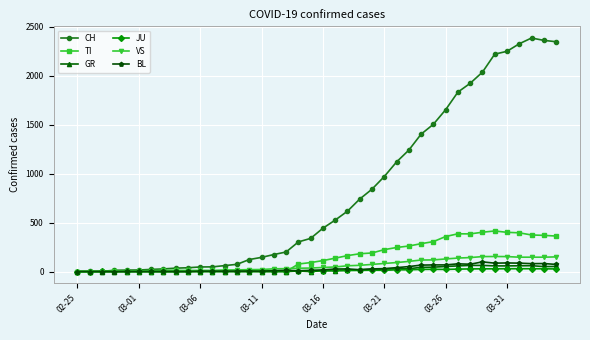

Which series has the largest total across all categories?

CH